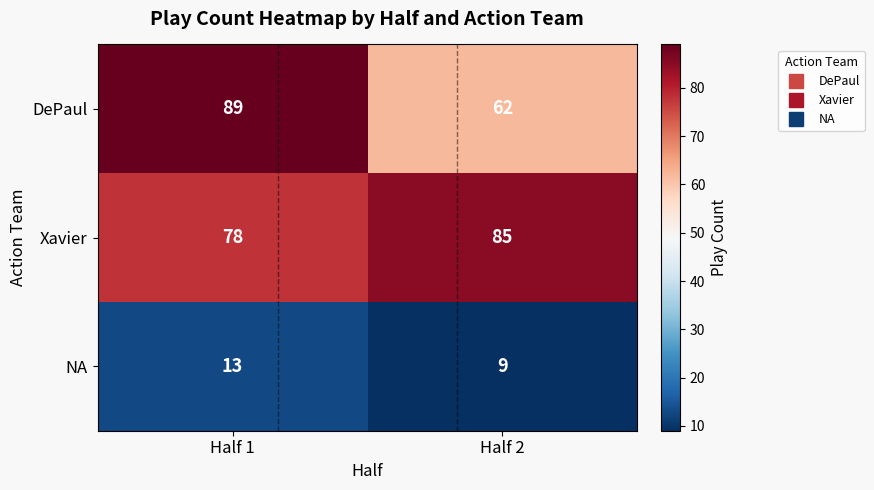

Where is Xavier nearest to the value 81?

Half 1